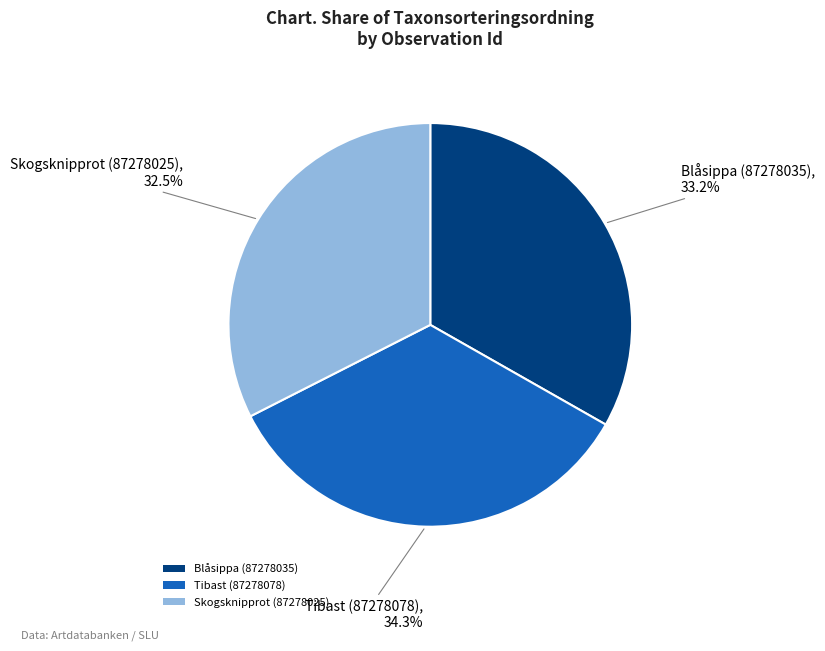

Which has a higher value, Tibast (87278078) or Blåsippa (87278035)?

Tibast (87278078)